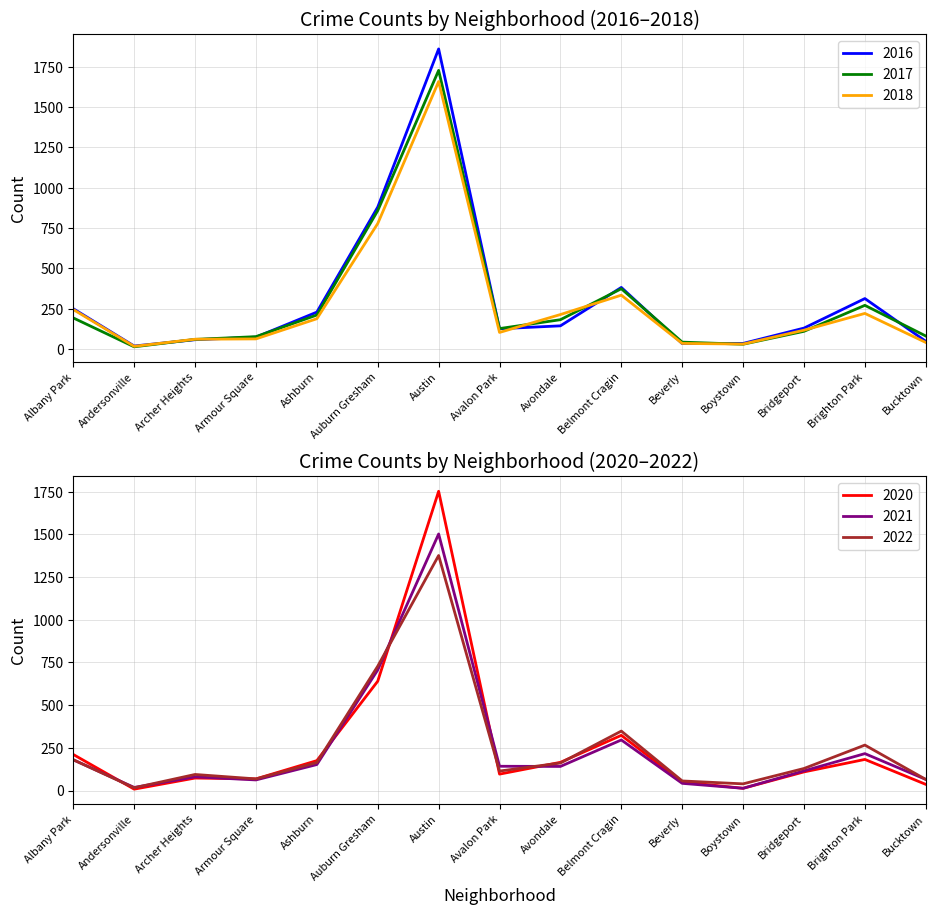

Which series has the widest spread of values?

2016